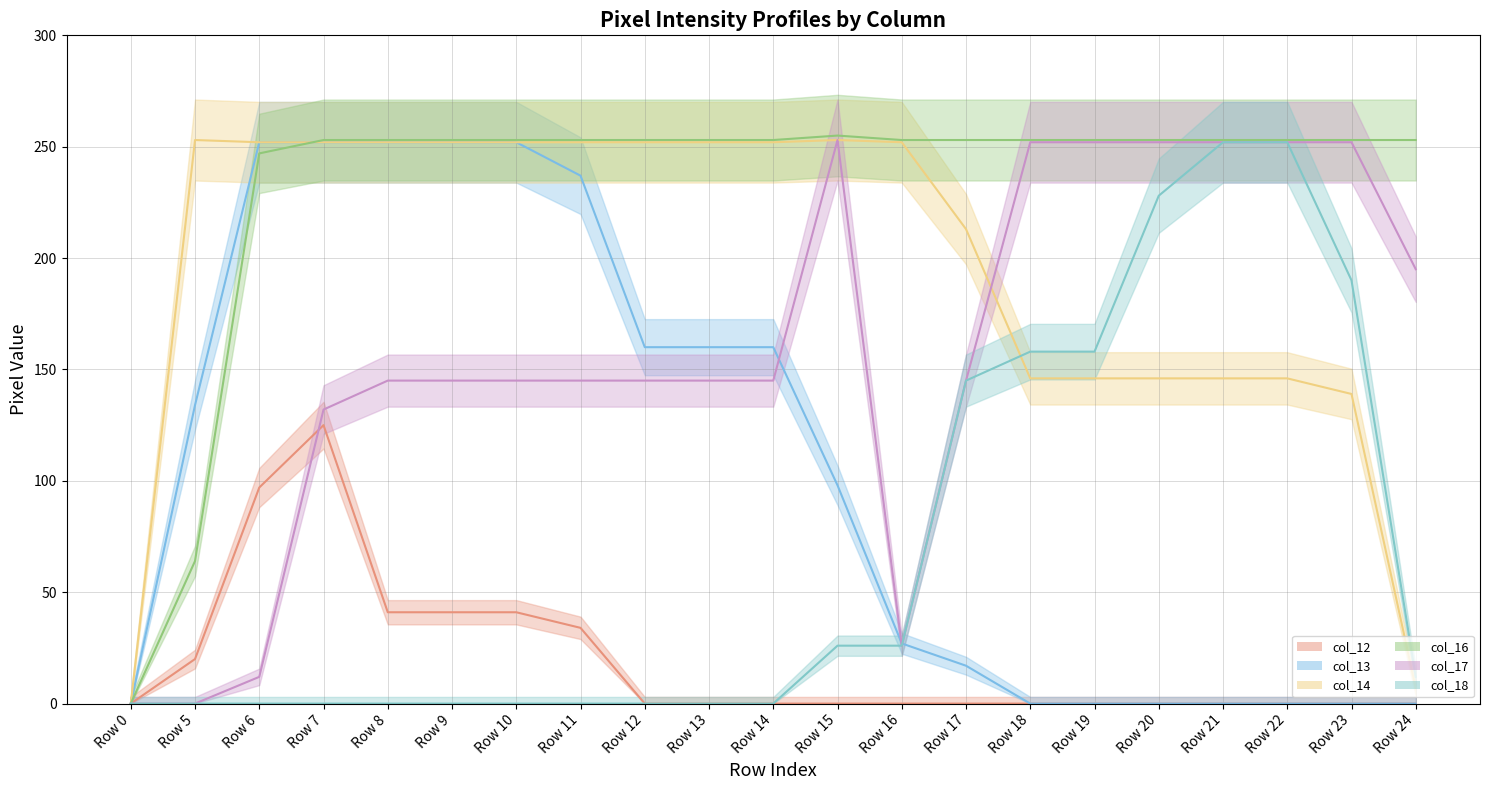

Does the chart display data point markers on the line(s)?

No